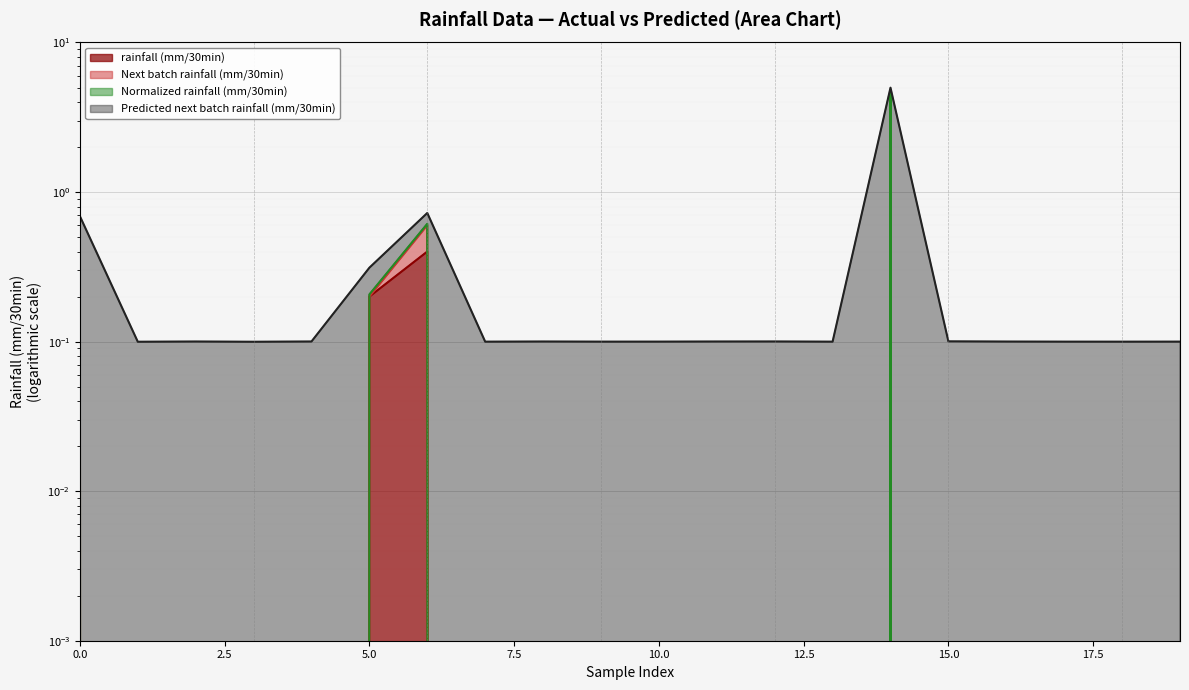

At which category does rainfall (mm/30min) reach its first local peak?

6